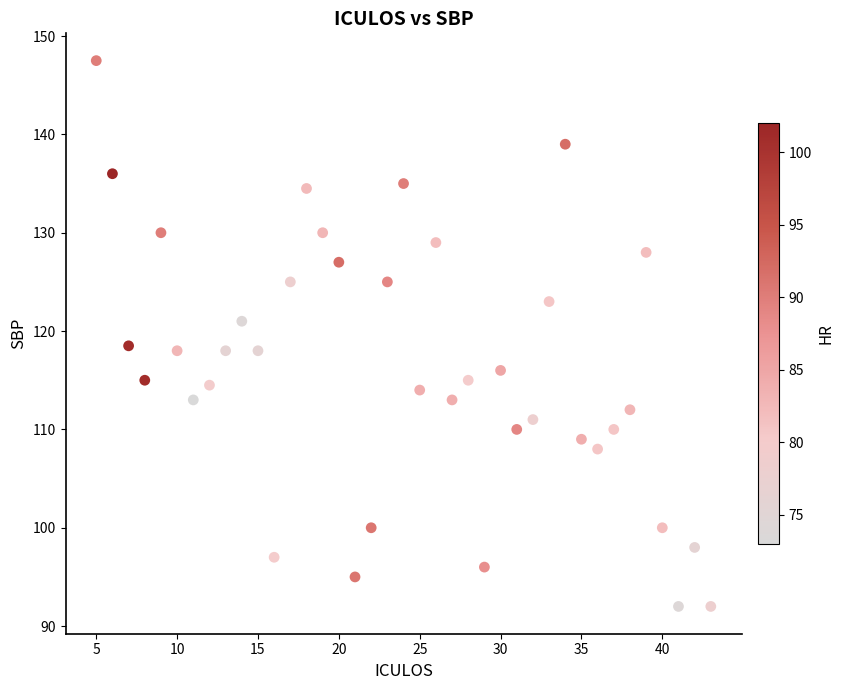

What is the range of X values (max minus min)?

38.0